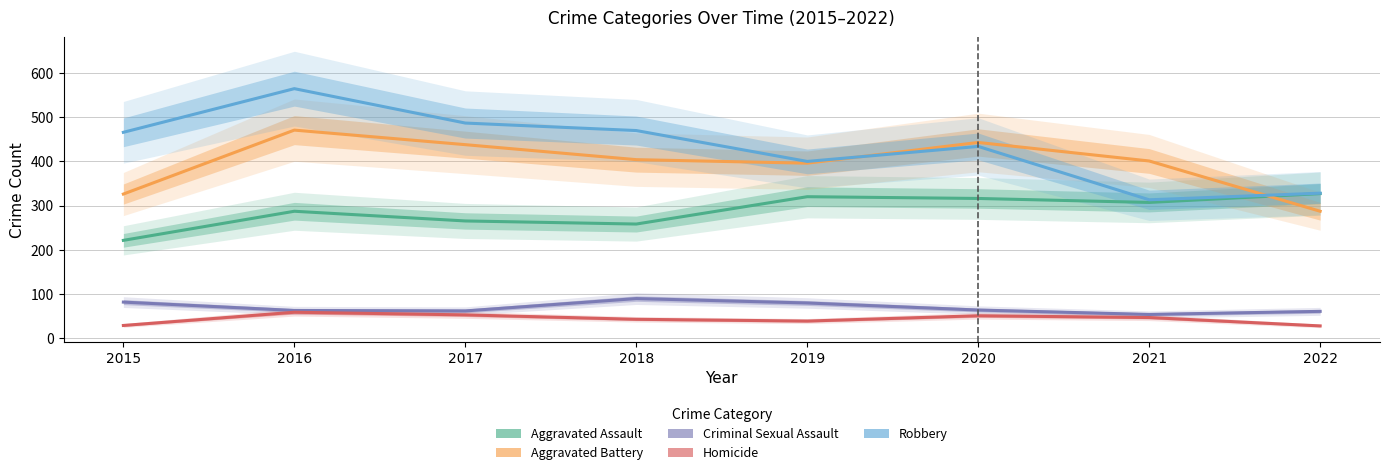

The value of Robbery at 2022 is 168. True or false?

False